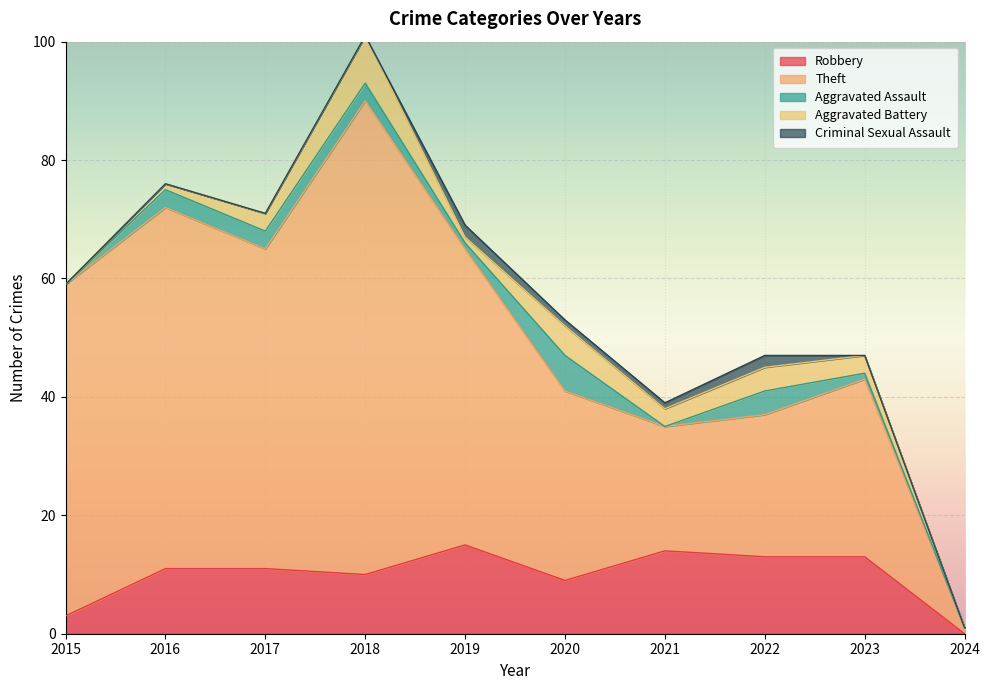

Is the value of Robbery at 2015 greater than the value of Aggravated Assault at 2023?

Yes